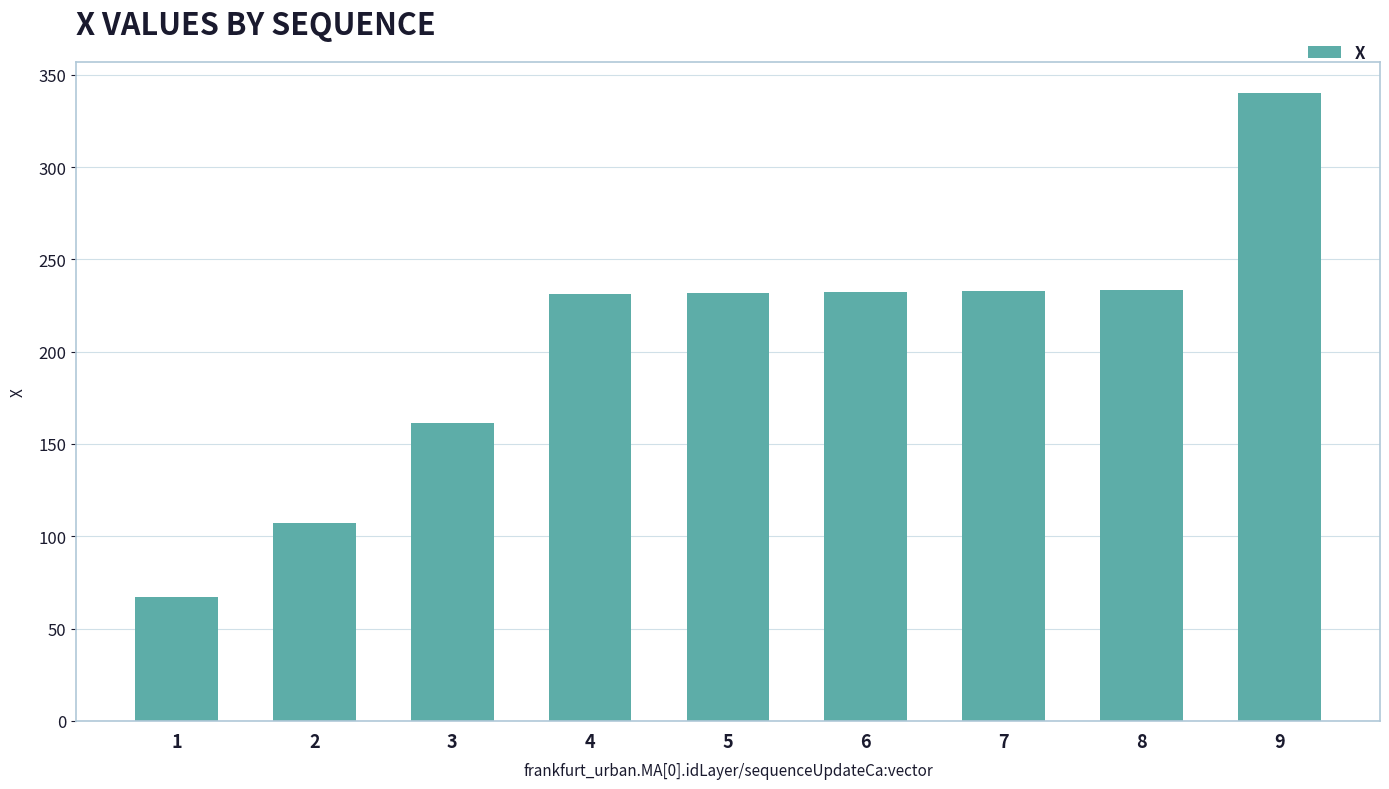

What value does the data have at 1?

67.3